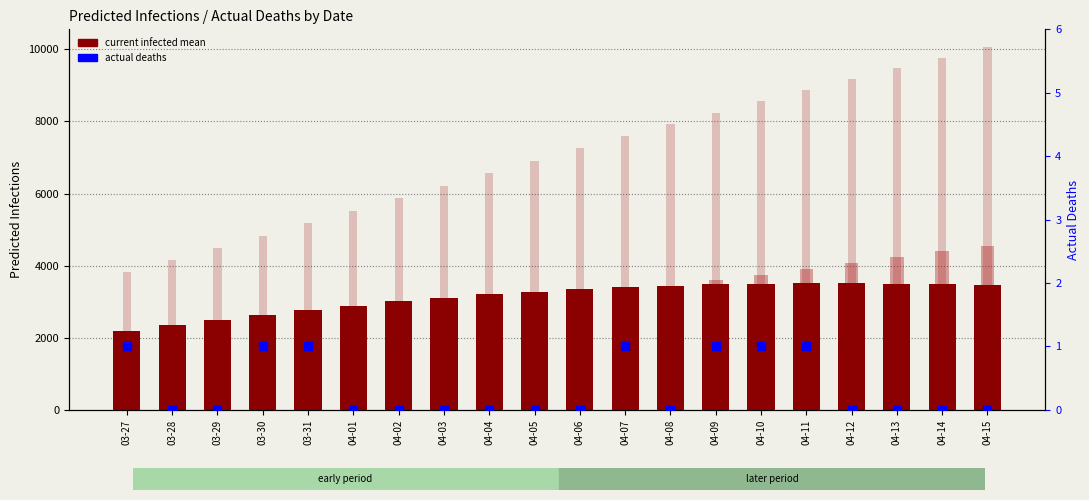

Which series has the widest spread of values?

predicted_total_infected_upper